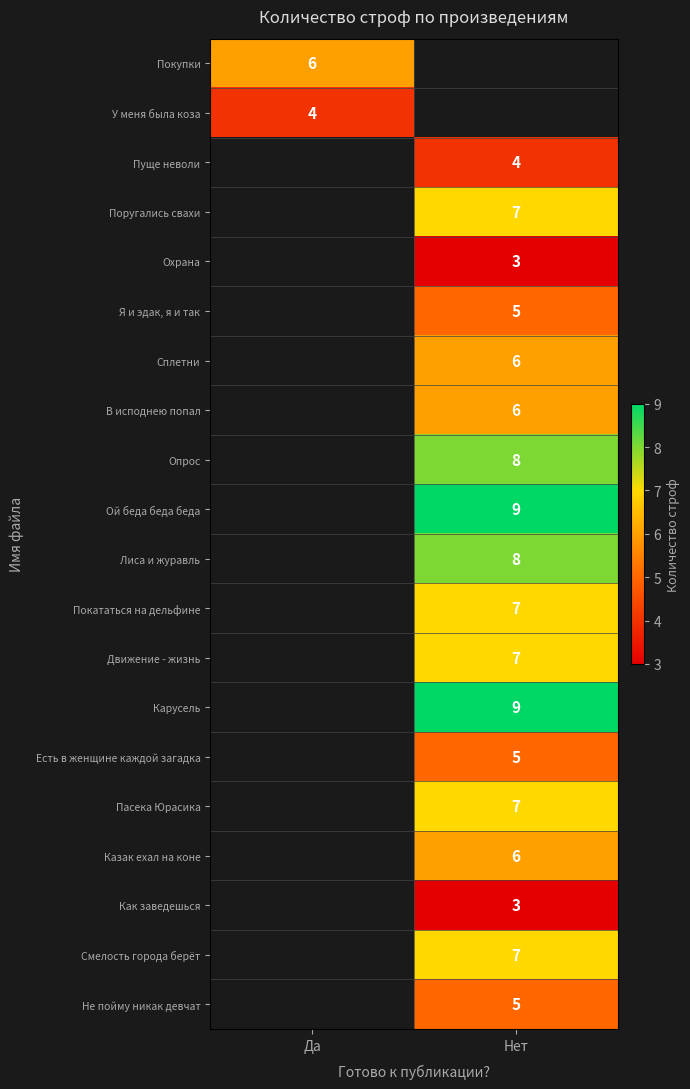

What is the maximum value shown in the chart?

9.0